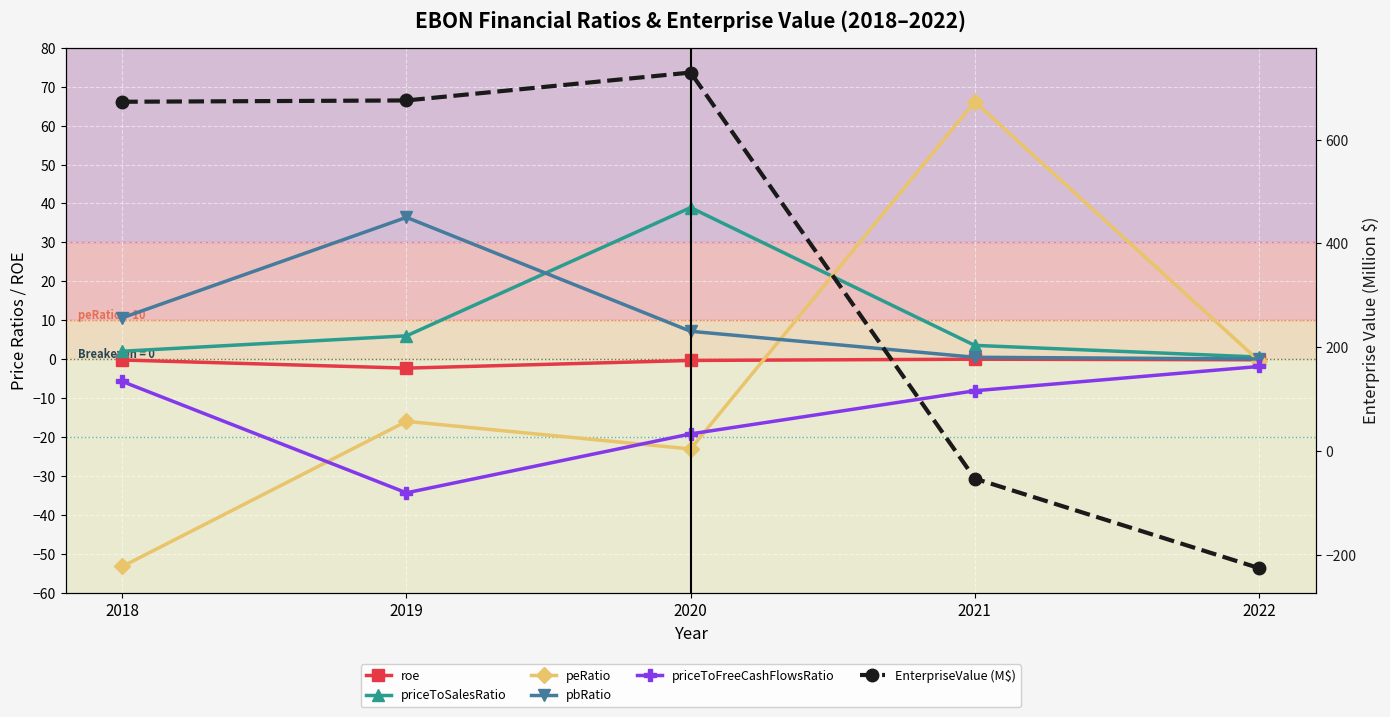

How many categories are shown in the chart?

5